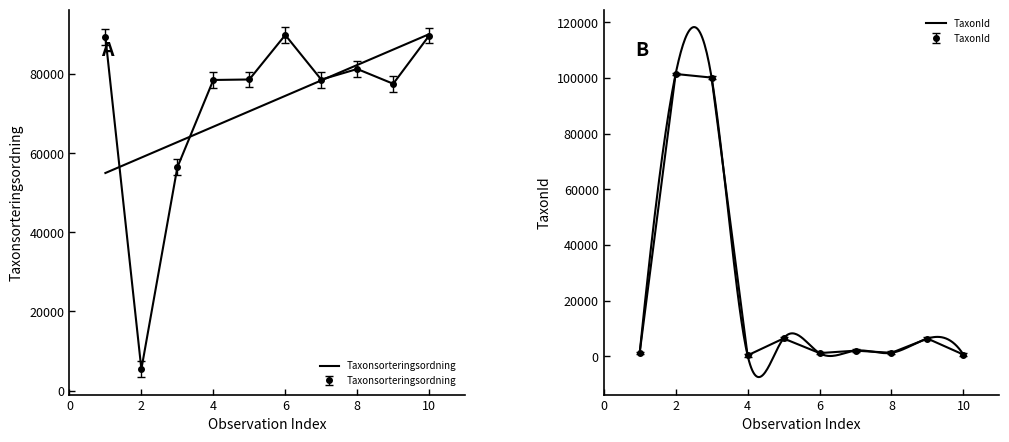

True or false: Taxonsorteringsordning and TaxonId cross at least once.

True